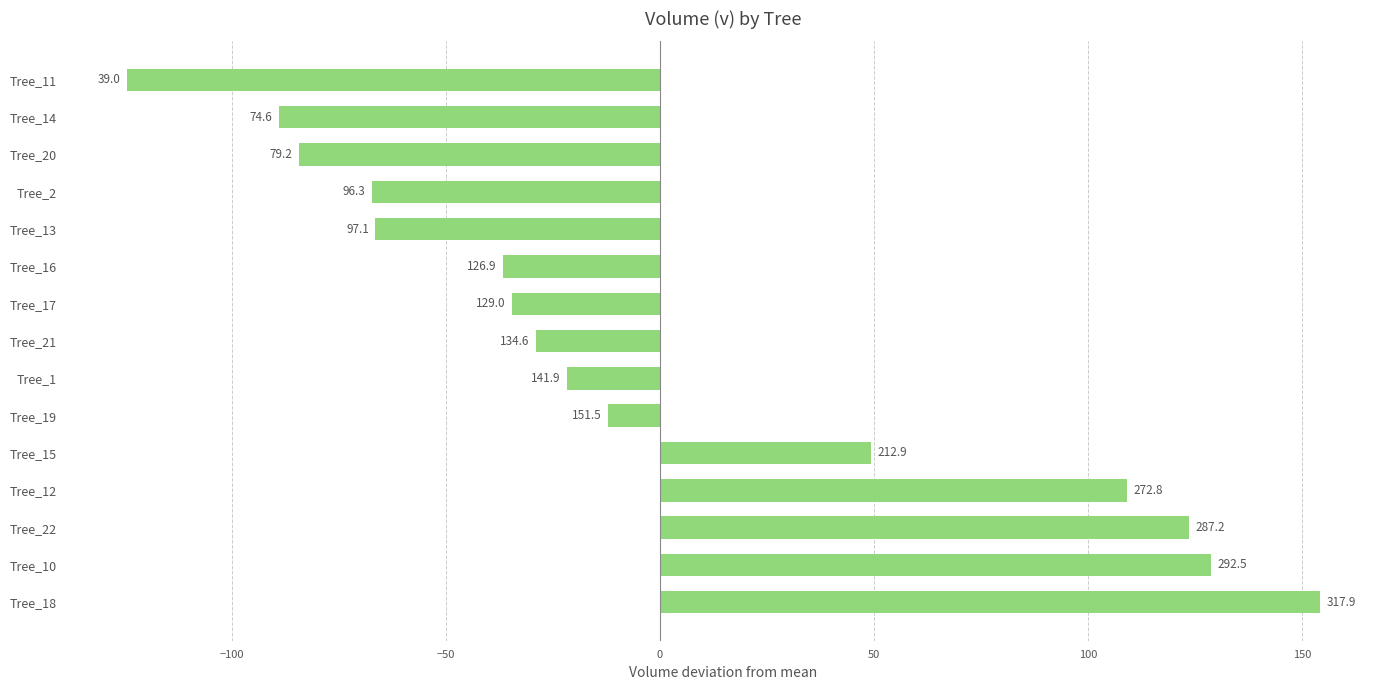

What is the greatest value displayed?

154.3